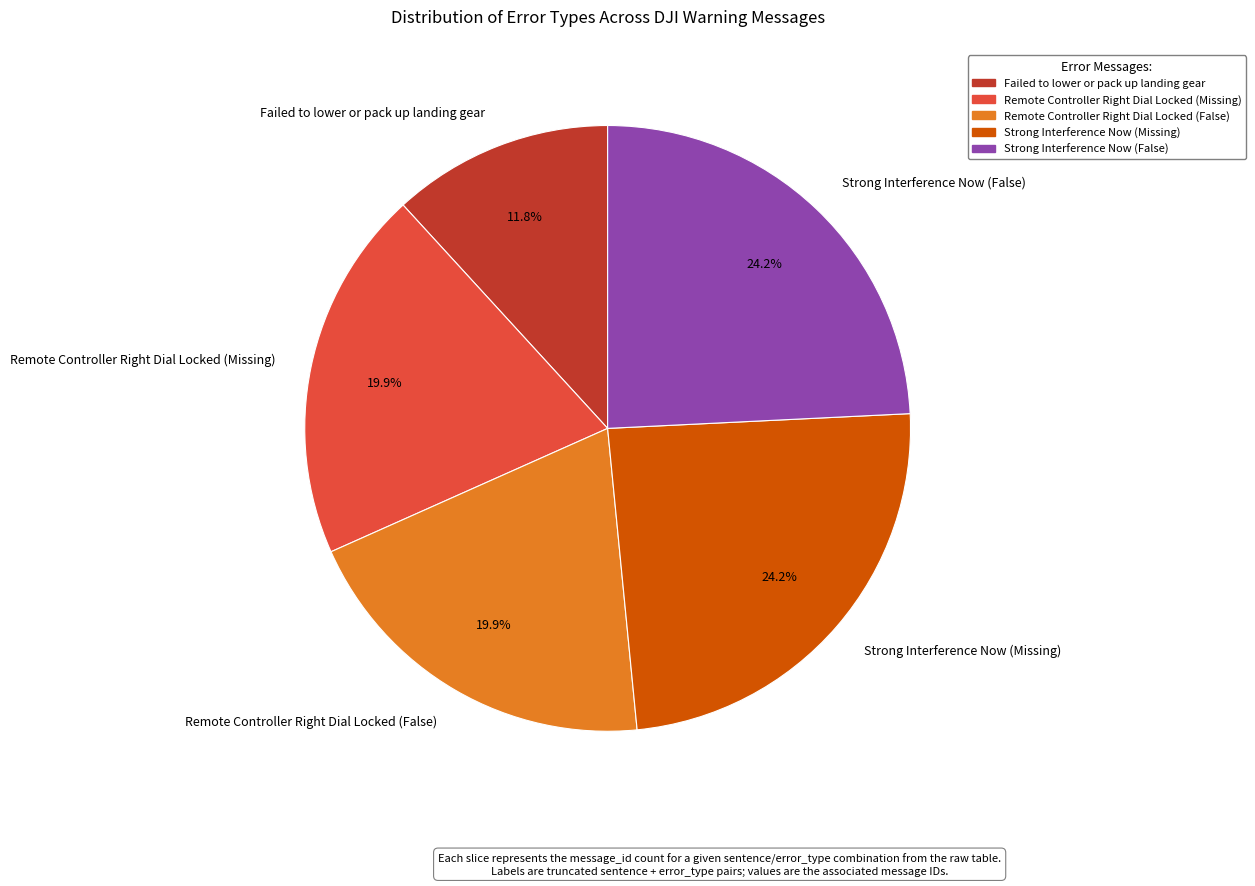

Is Strong Interference Now (False) the majority of the pie?

No